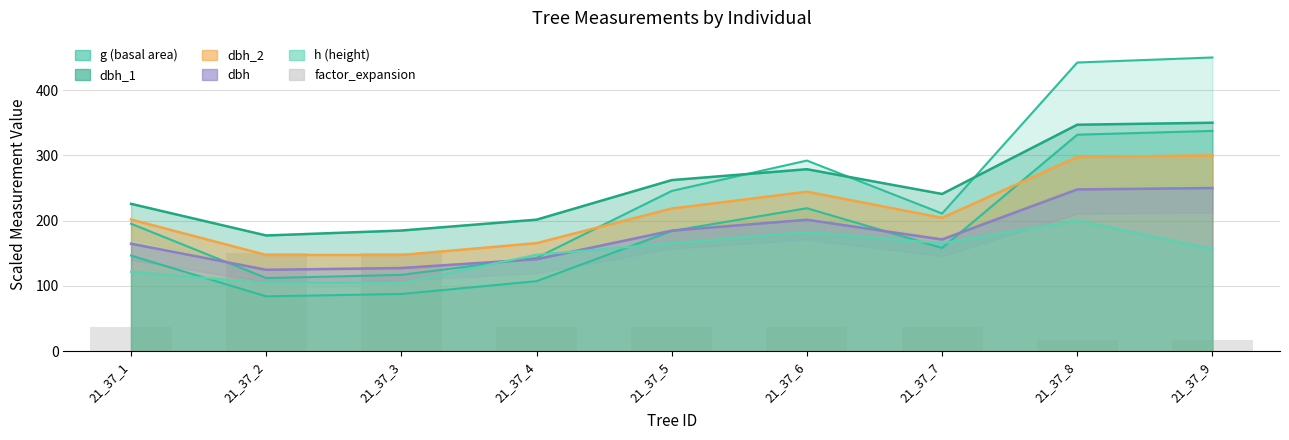

Where does the data first go above 37?

21_37_1